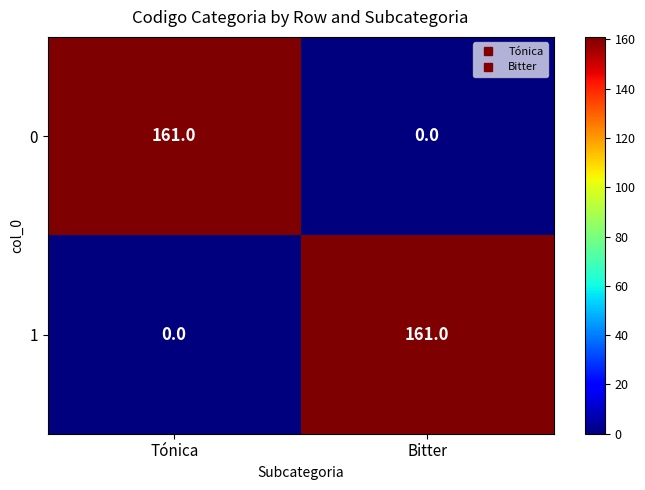

What is the difference between the maximum and minimum values in the 0 series?

161